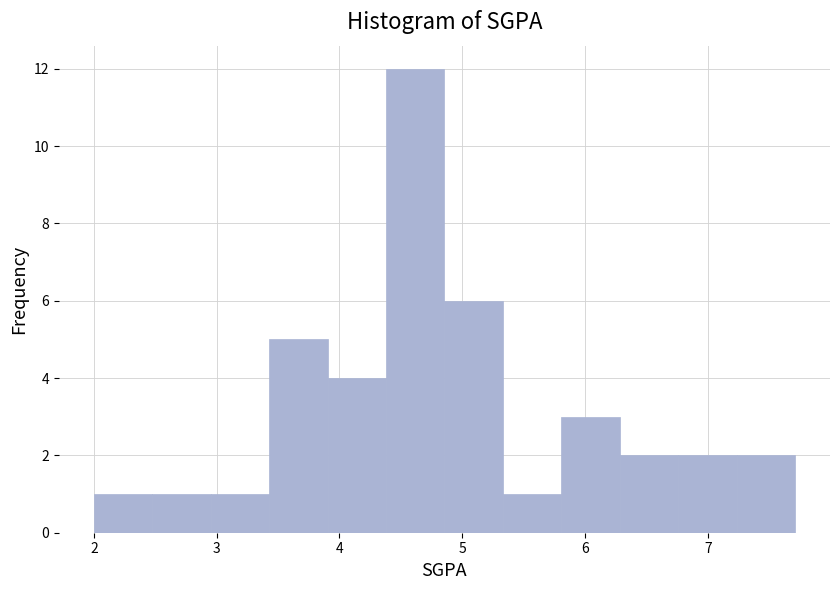

Reading left to right, transcribe this chart: for each bar, give the range it covers on the x-axis and its height. Neither the bar edges nor the heights are printed on the chart, so give them approximately, as read against the axes.

2.0 to 2.5: 1
2.5 to 3.0: 1
3.0 to 3.4: 1
3.4 to 3.9: 5
3.9 to 4.4: 4
4.4 to 4.9: 12
4.9 to 5.3: 6
5.3 to 5.8: 1
5.8 to 6.3: 3
6.3 to 6.8: 2
6.8 to 7.2: 2
7.2 to 7.7: 2